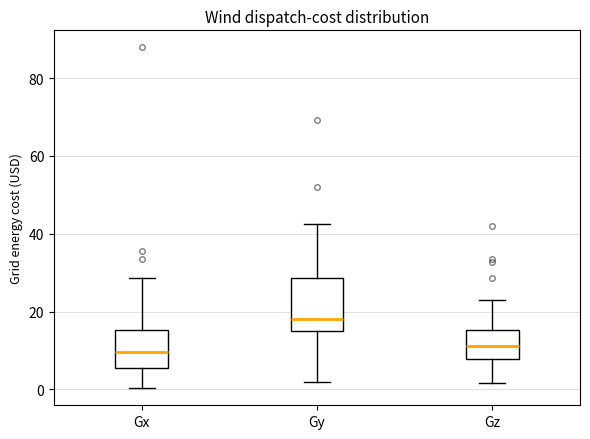

Where is the upper edge of the box for Gz on the y-axis? The values are not printed on the chart, so give them approximately, as read against the axis.

16